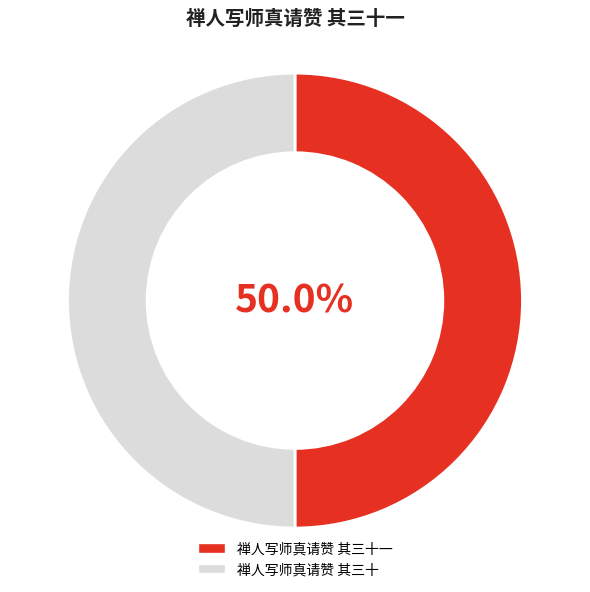

Combined, do 禅人写师真请赞 其三十 and 禅人写师真请赞 其三十一 account for over 50%?

Yes